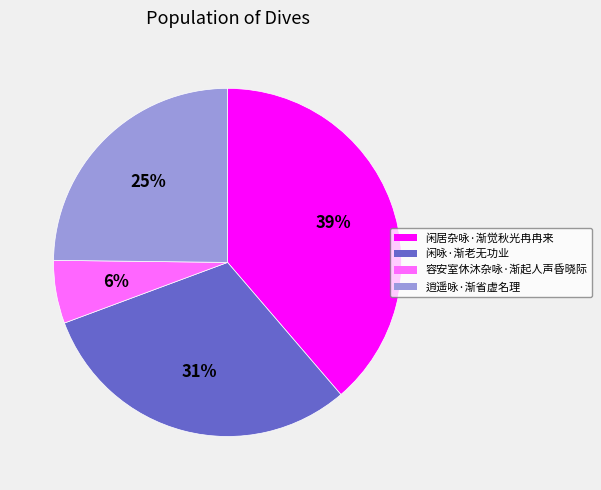

What is the ratio of the value at 闲咏·渐老无功业 to the value at 闲居杂咏·渐觉秋光冉冉来?

0.8